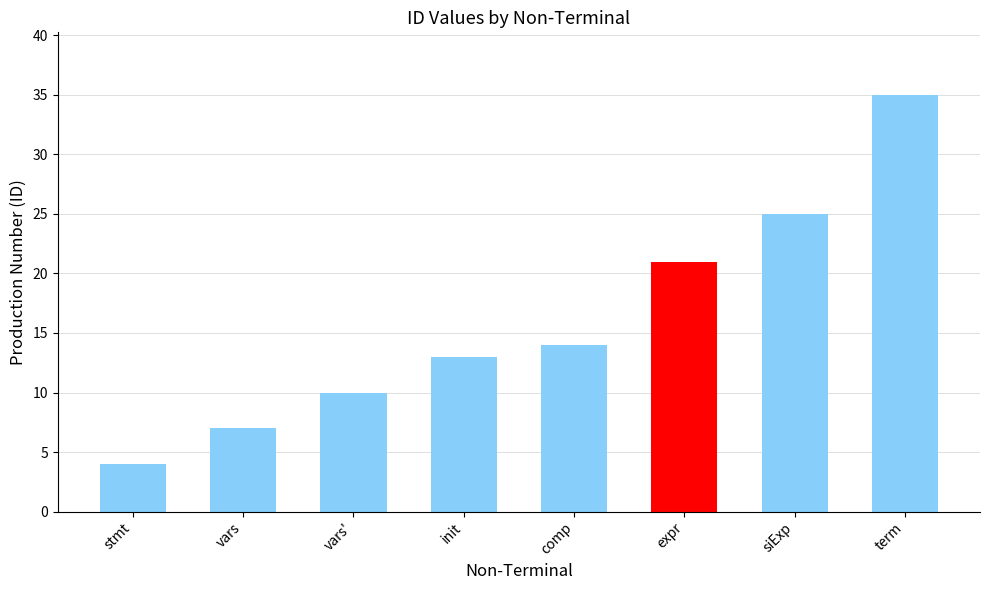

Approximately how many times larger is the value at term compared to comp?

2.5